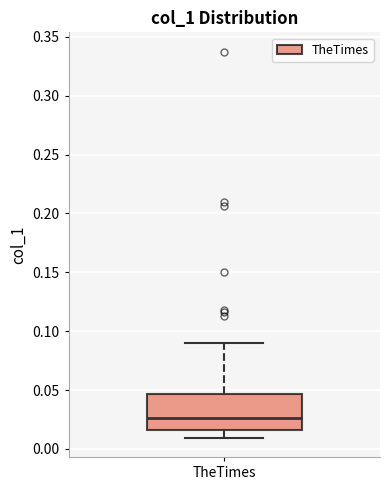

Read this box plot against the y-axis: the position of the median line, the range covered by the box, and the ends of both whiskers. The values are not printed on the chart, so give them approximately, as read against the axis.

median 0.025, box 0.015 to 0.045, whiskers 0.010 to 0.090